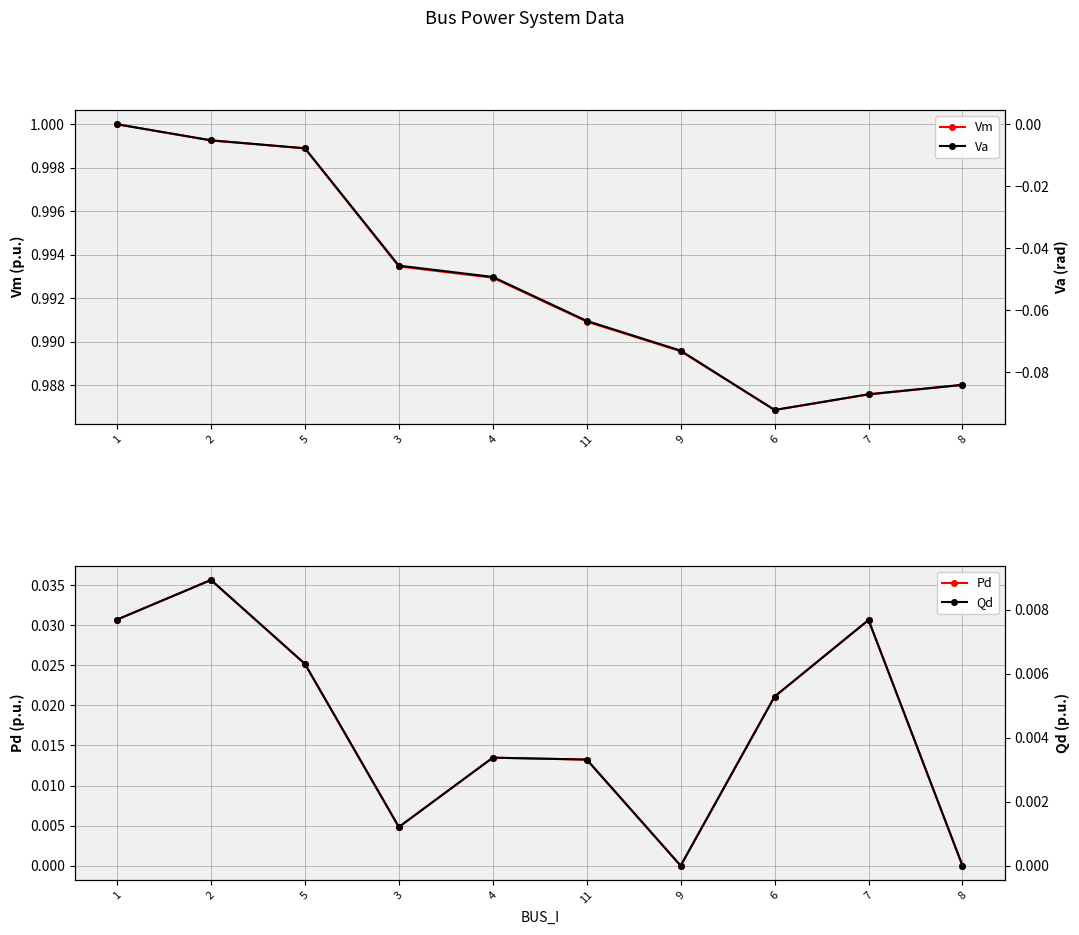

Reading left to right, transcribe all the data shown in this chart.

Vm: 1=1.0	2=1.0	5=1.0	3=1.0	4=1.0	11=1.0	9=1.0	6=1.0	7=1.0	8=1.0
Va: 1=0.0	2=-0.0	5=-0.0	3=-0.0	4=-0.0	11=-0.1	9=-0.1	6=-0.1	7=-0.1	8=-0.1
Pd: 1=0.0	2=0.0	5=0.0	3=0.0	4=0.0	11=0.0	9=0.0	6=0.0	7=0.0	8=0.0
Qd: 1=0.0	2=0.0	5=0.0	3=0.0	4=0.0	11=0.0	9=0.0	6=0.0	7=0.0	8=0.0